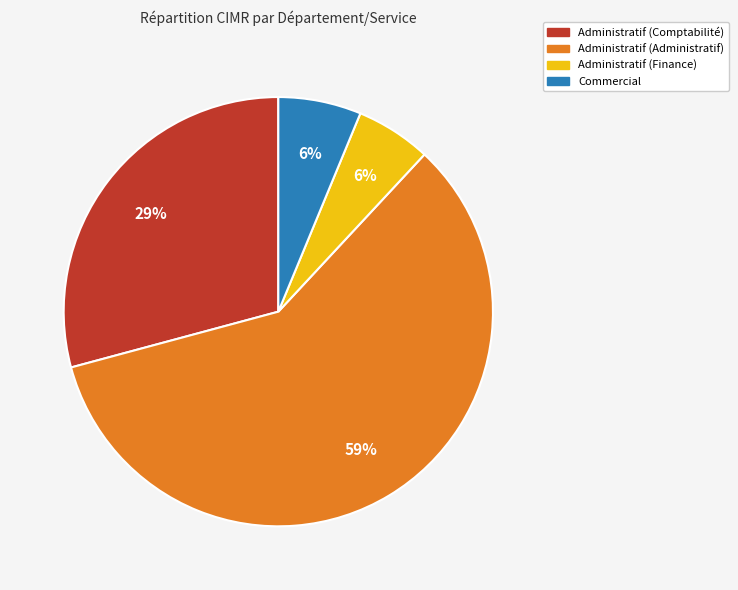

Is it true that Administratif (Finance) is 6% of the pie?

True